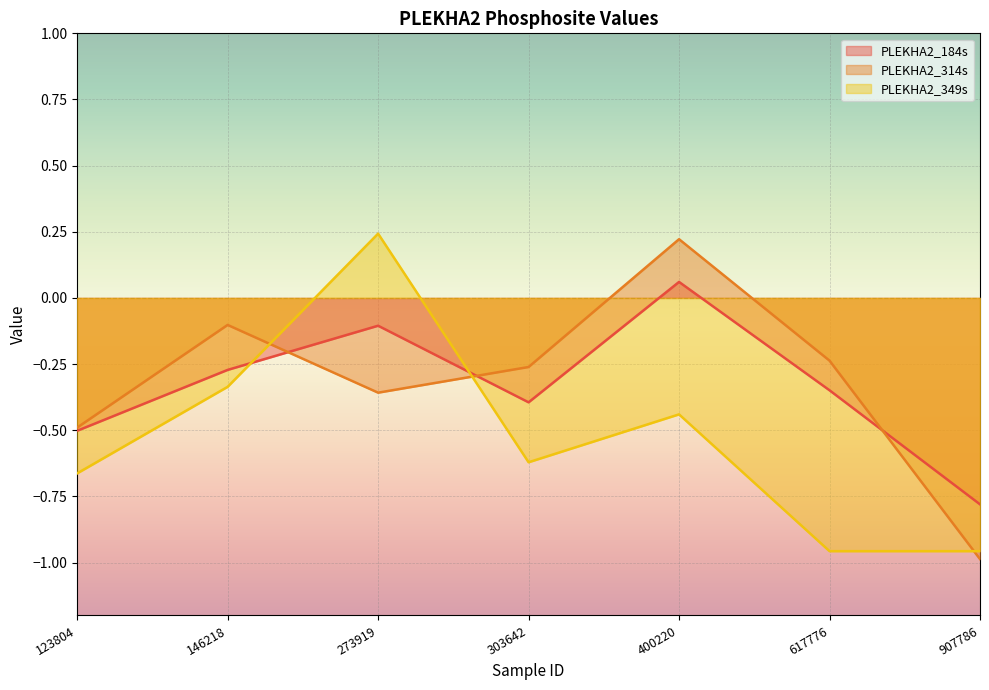

What is the value of the PLEKHA2_184s point at the 6th from the left?

-0.3